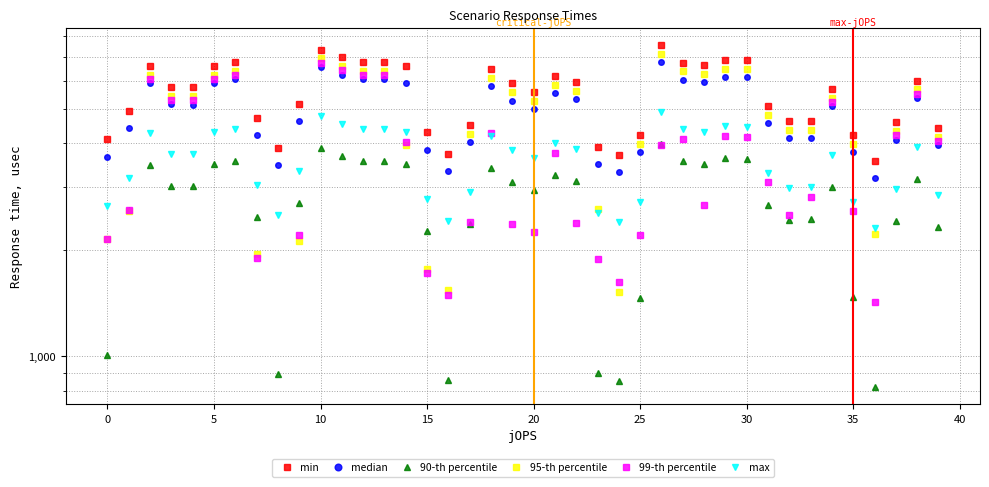

What is the difference between the highest and lowest values at 15?

2715.4